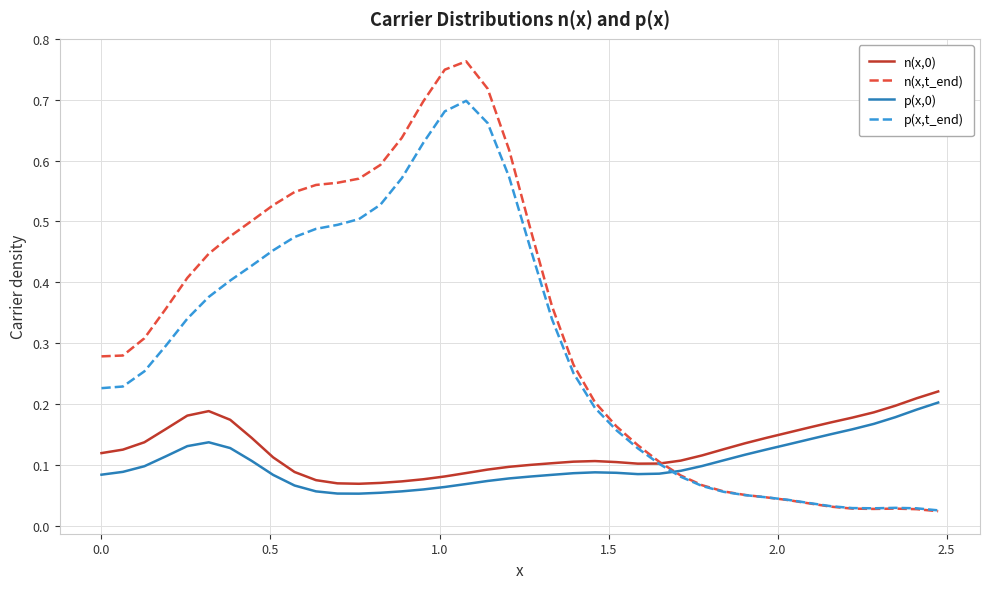

Which series has the largest range (max minus min)?

n(x,t_end)